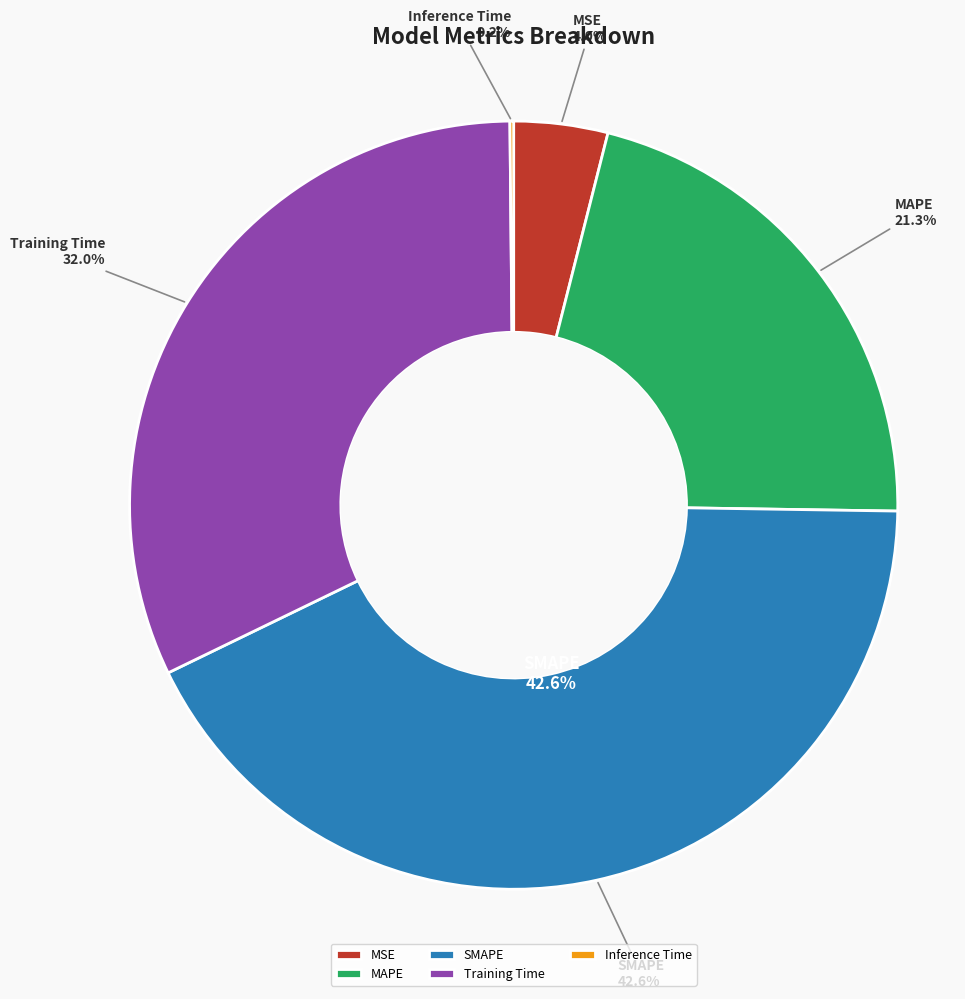

How many slices are in this pie chart?

5